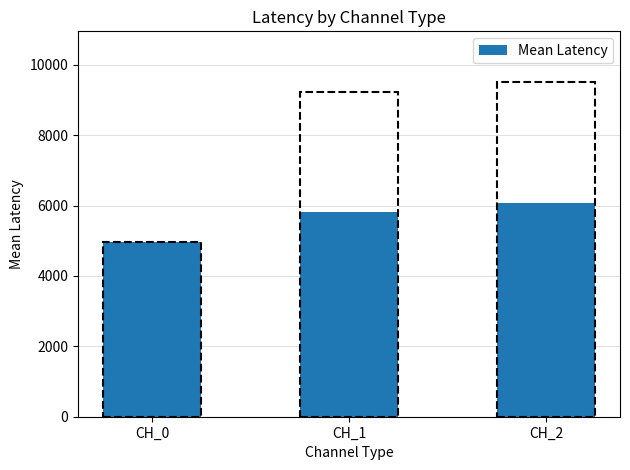

Approximately how many times larger is the value at CH_1 compared to CH_2?

1.0